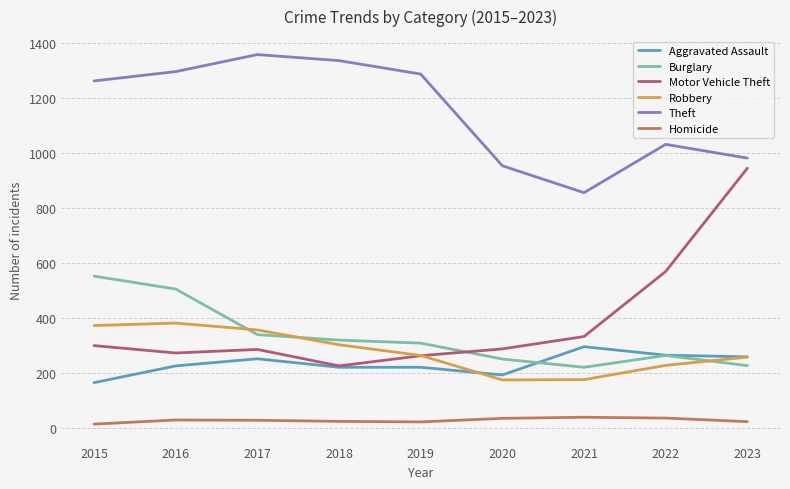

Rank the series by their maximum value, from lowest to highest.

Homicide, Aggravated Assault, Robbery, Burglary, Motor Vehicle Theft, Theft